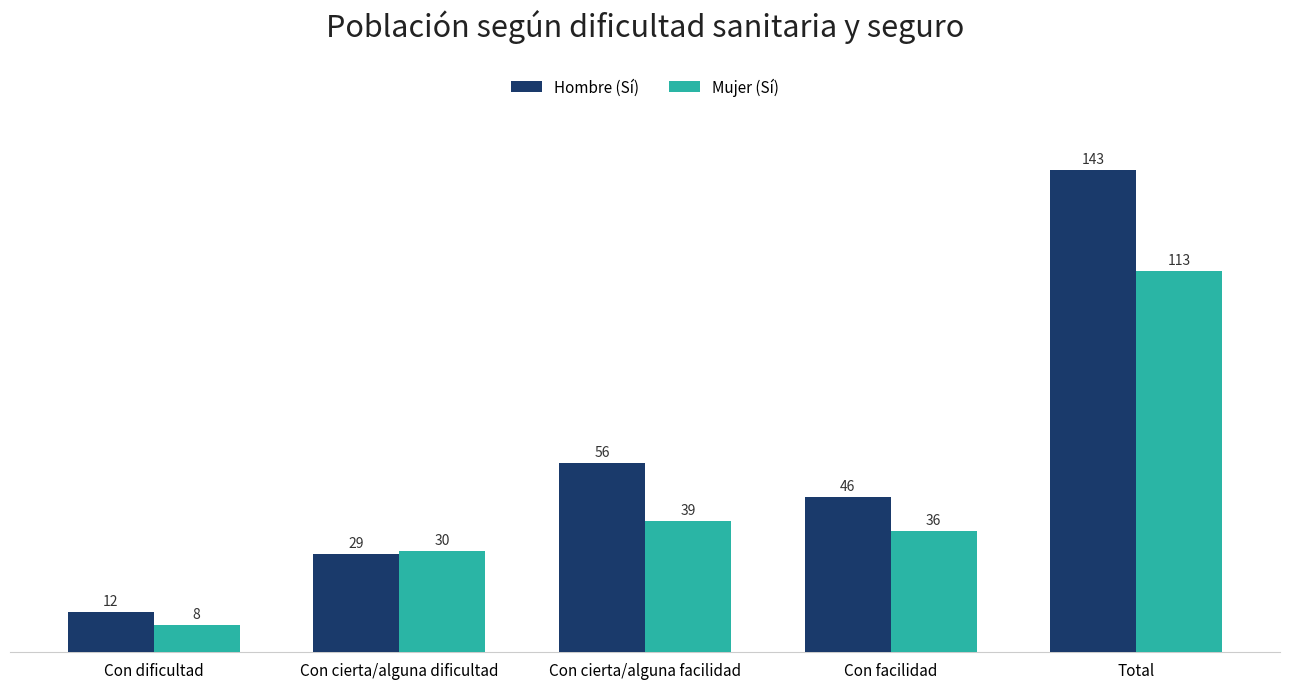

Which category has the highest value across all series?

Total